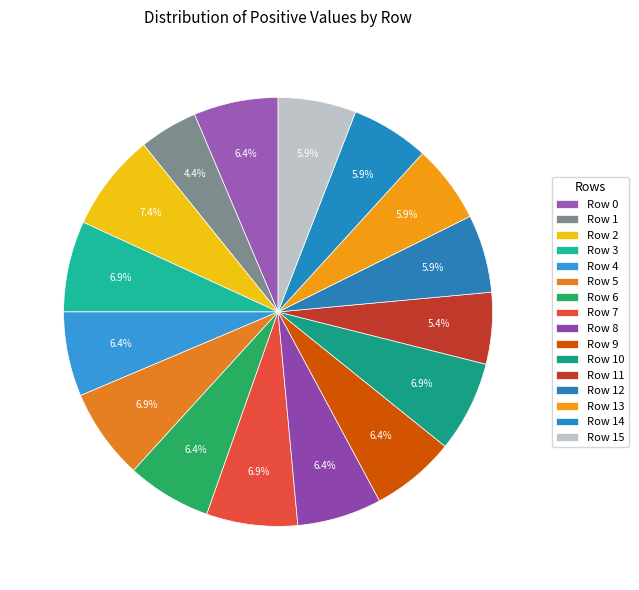

How many slices are in this pie chart?

16